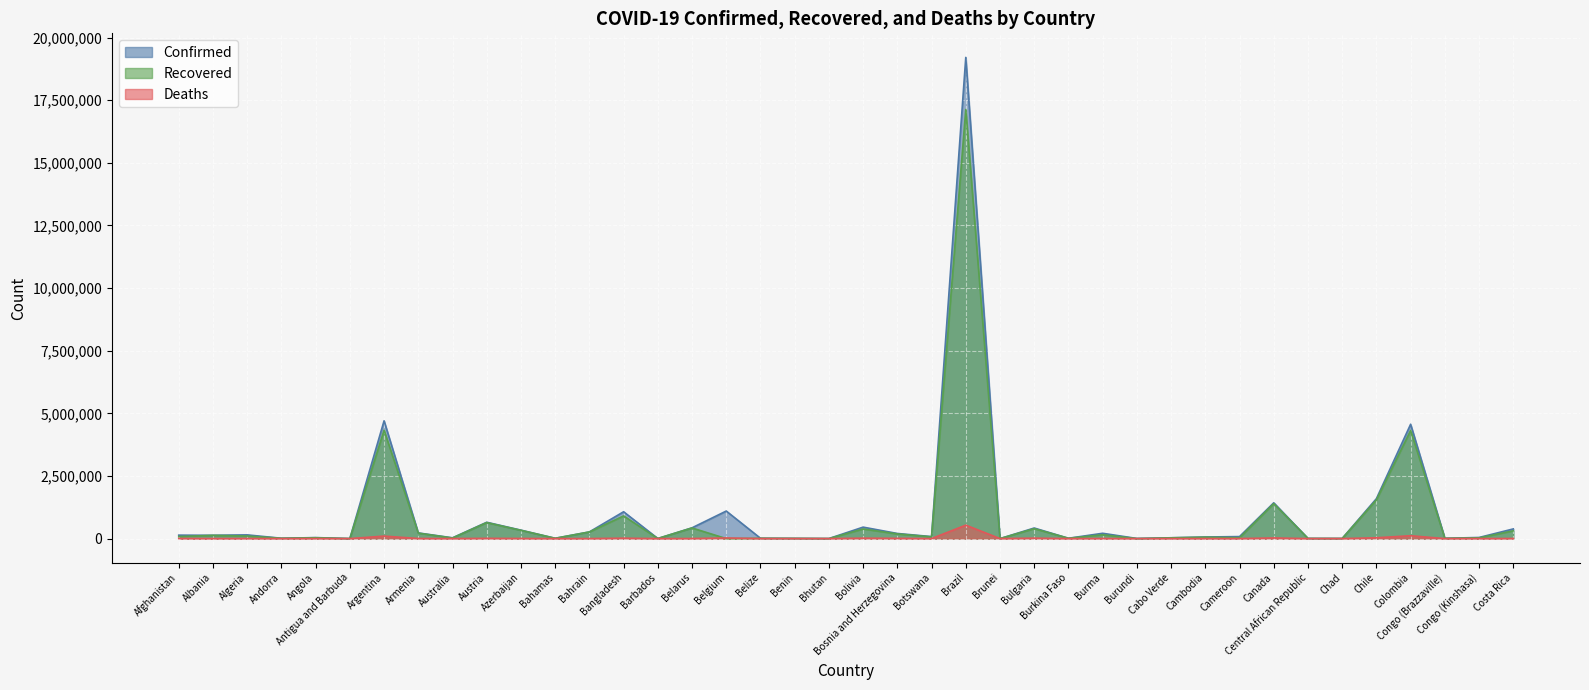

Reading left to right, extract all data points from this chart.

Confirmed: 137853	132629	148797	14167	40327	1267	4702657	226949	31516	652660	337801	13274	267505	1071774	4213	431112	1100616	13613	8244	2370	458212	205238	80153	19209729	282	422703	13527	212545	5723	33127	64611	80858	1429417	7142	4955	1594496	4565372	12790	45211	386722
Recovered: 82586	130061	103192	13796	34584	1222	4326403	218022	23919	639239	331020	12035	265129	905807	4074	424546	0	12996	8081	2018	384876	186382	69931	17130724	256	397003	13333	153609	773	32276	56178	35261	1398109	6859	4777	1545186	4317436	11759	28801	311761
Deaths: 5983	2456	3882	127	946	42	100250	4556	912	10727	4990	256	1378	17278	48	3297	25207	331	107	1	17345	9664	1253	537394	3	18158	169	4346	8	292	1025	1324	26431	98	174	34207	114337	167	984	4842